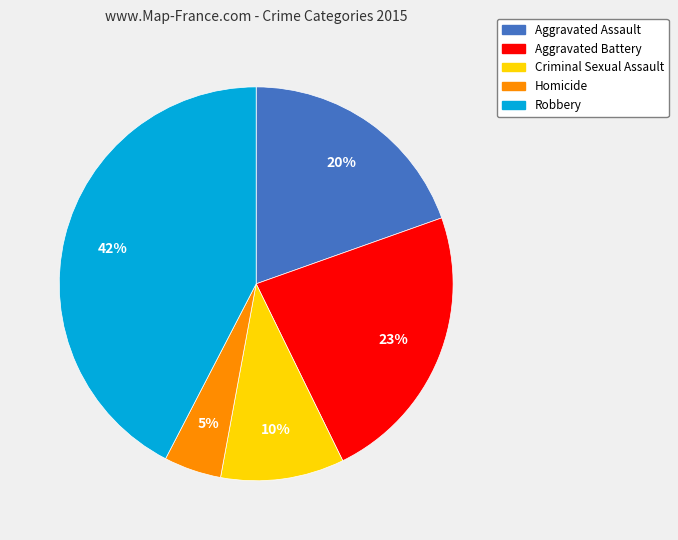

To the nearest percent, what is the average slice percentage?

20%